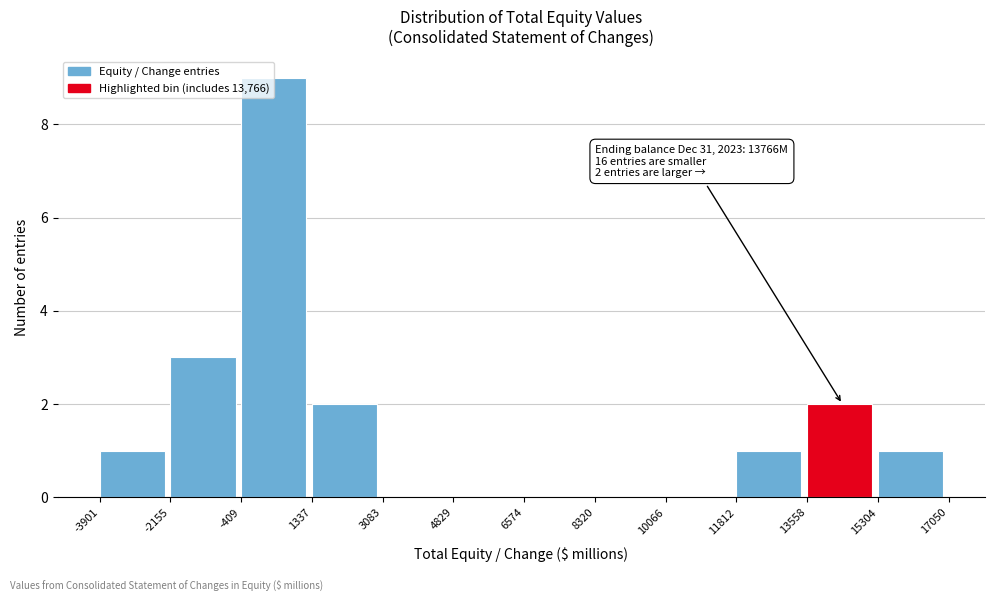

Over which range of the x-axis is the bar tallest?

-409 to 1337